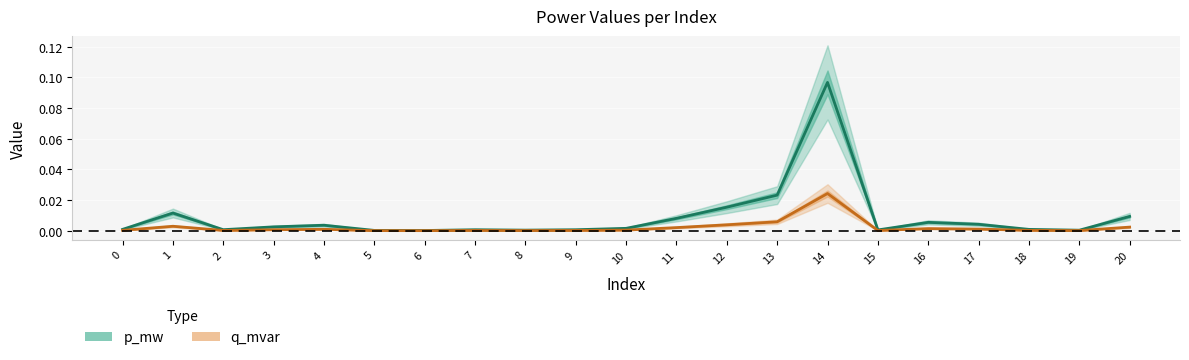

True or false: q_mvar and p_mw cross at least once.

False